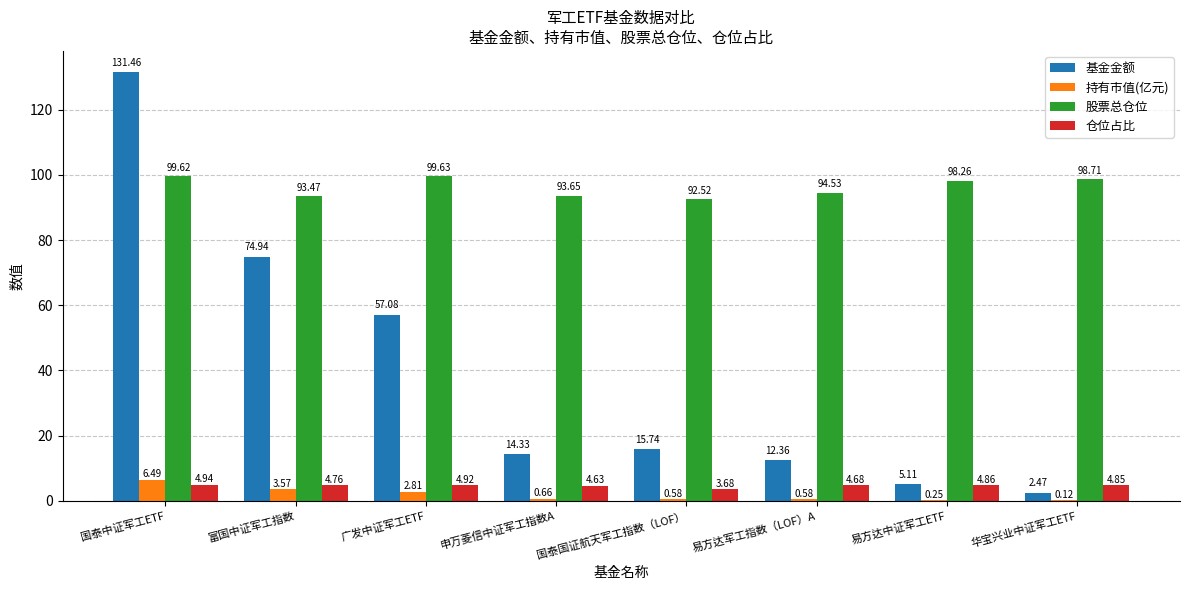

Which series changed the most between 富国中证军工指数 and 华宝兴业中证军工ETF?

基金金额